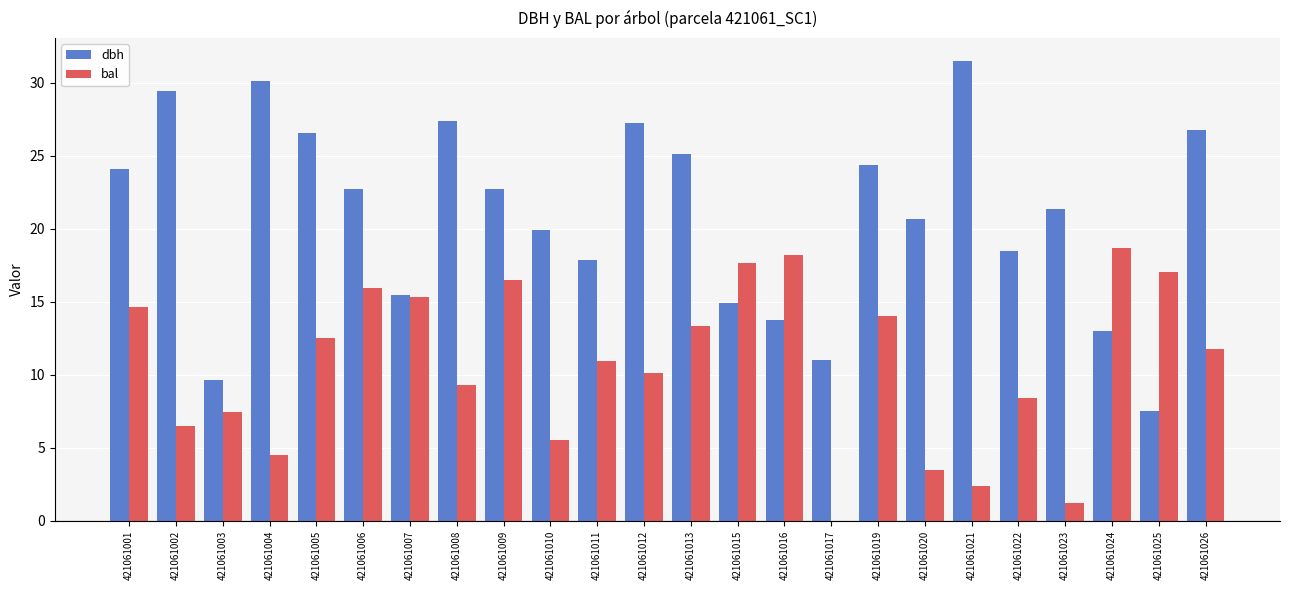

What is the sum of the bal values at 421061022 and 421061013?

21.8